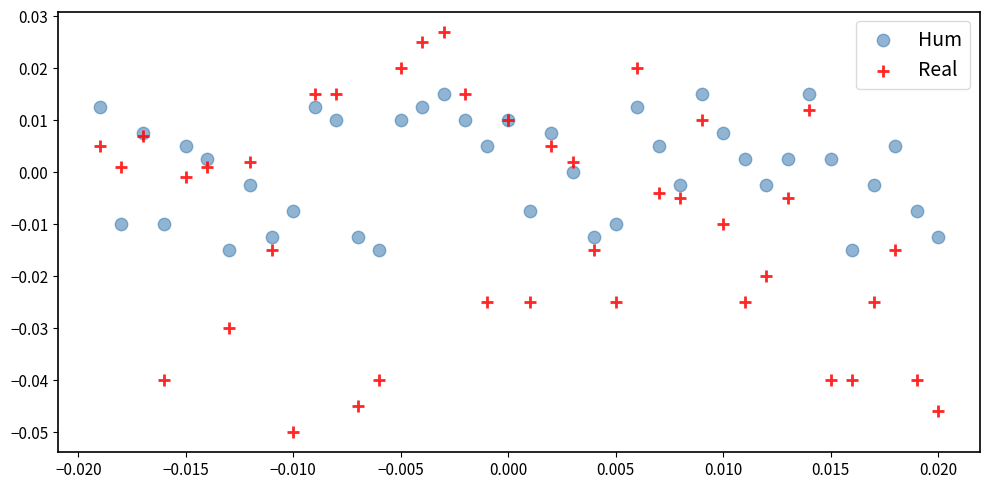

Which series contains the lowest Y value?

Real